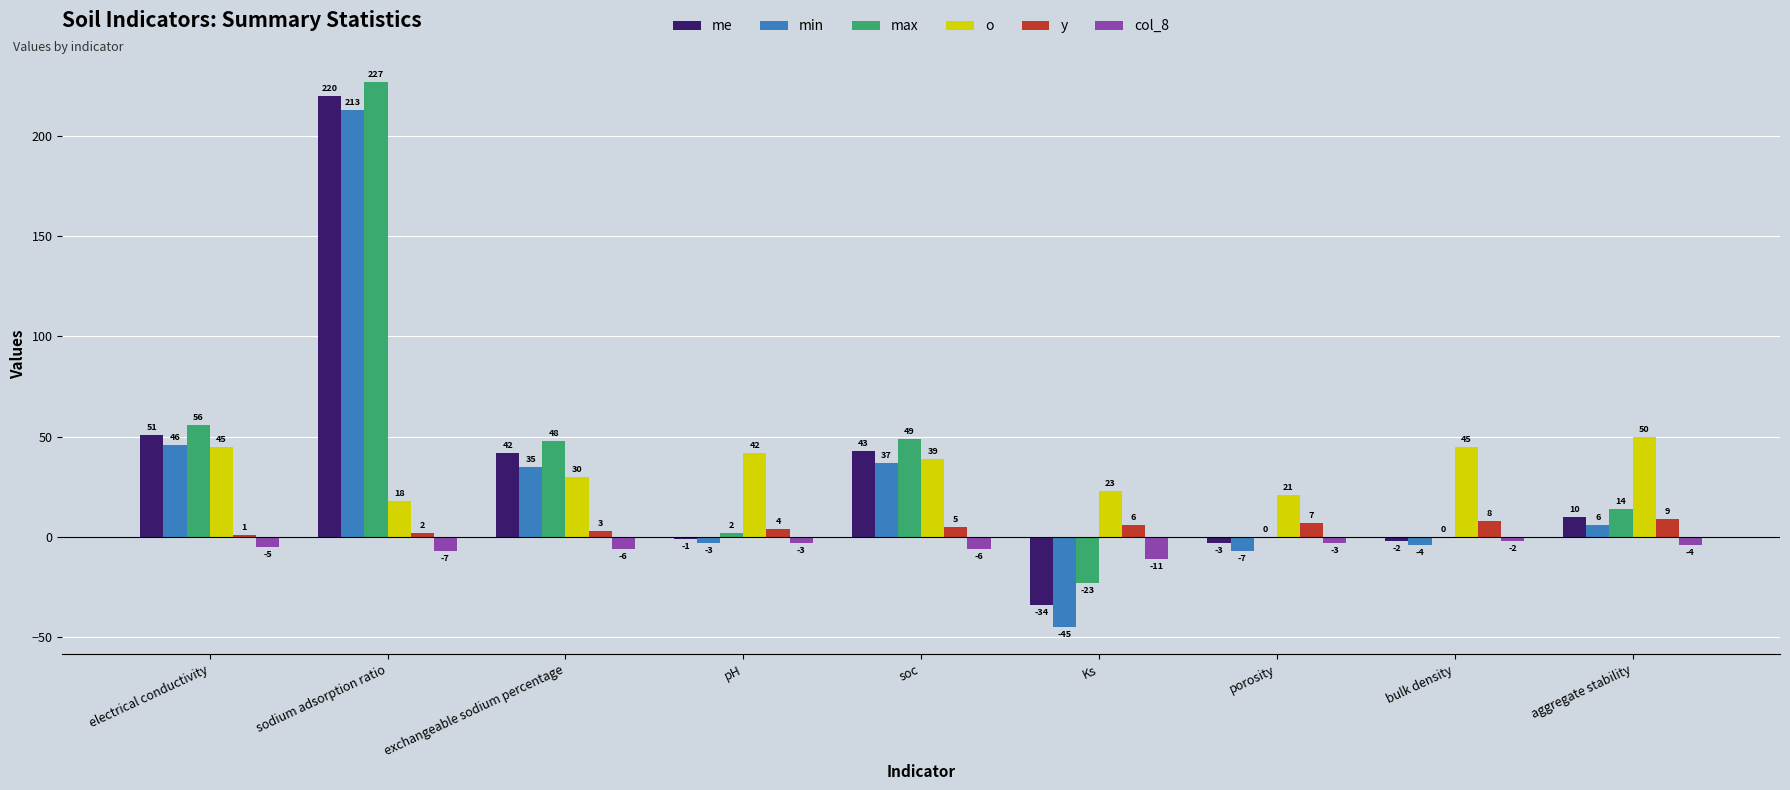

The value of o at electrical conductivity is 45. True or false?

True